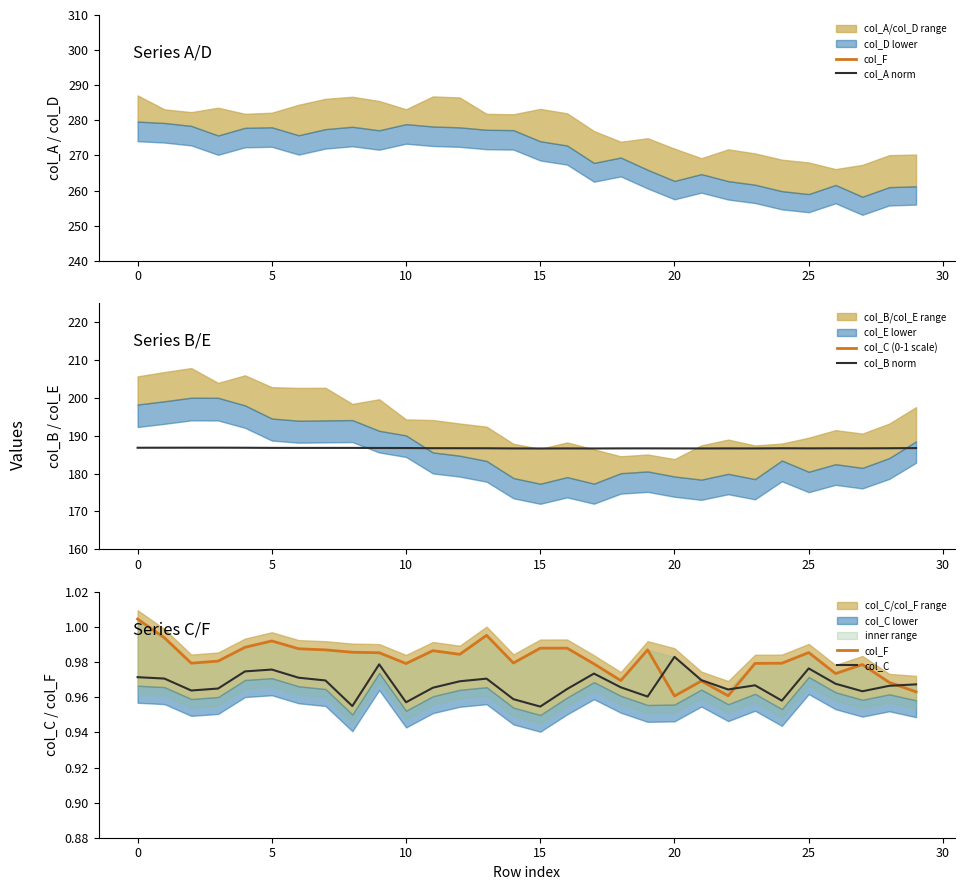

What is the highest value of the col_B norm series?

186.9